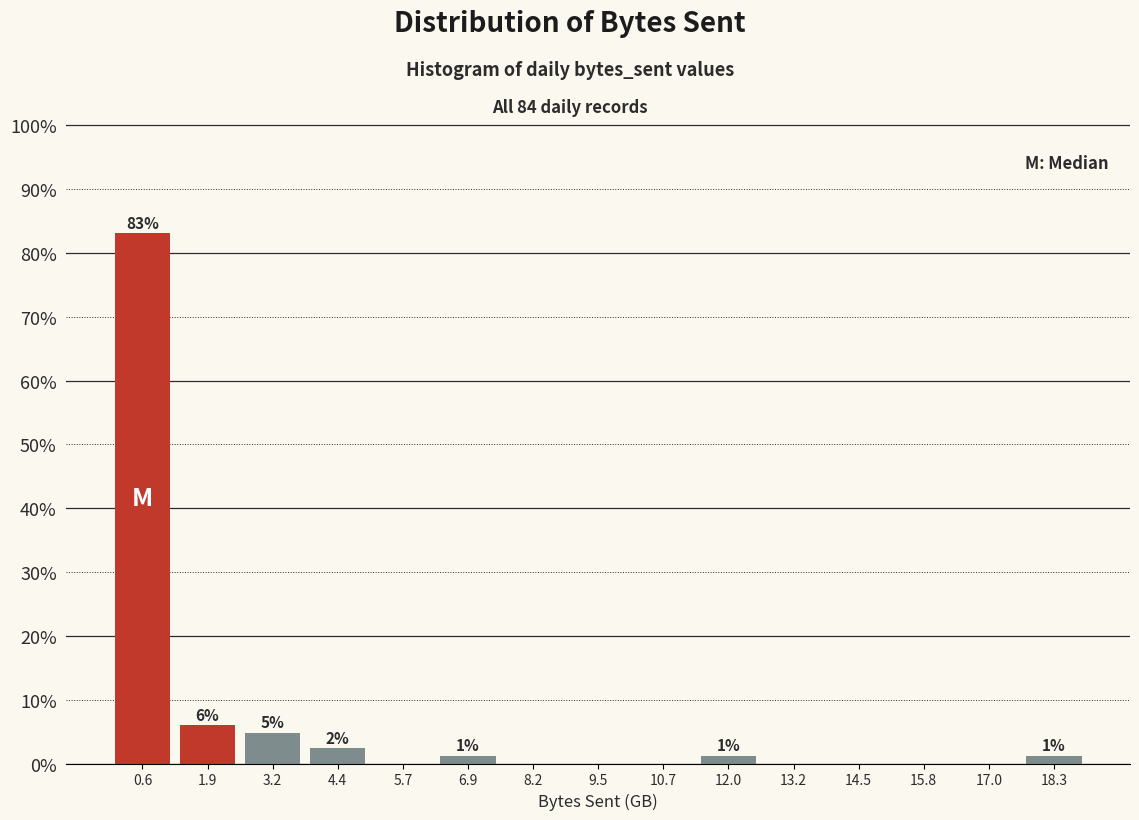

Over which range of the x-axis is the bar tallest?

0.0 to 1.2